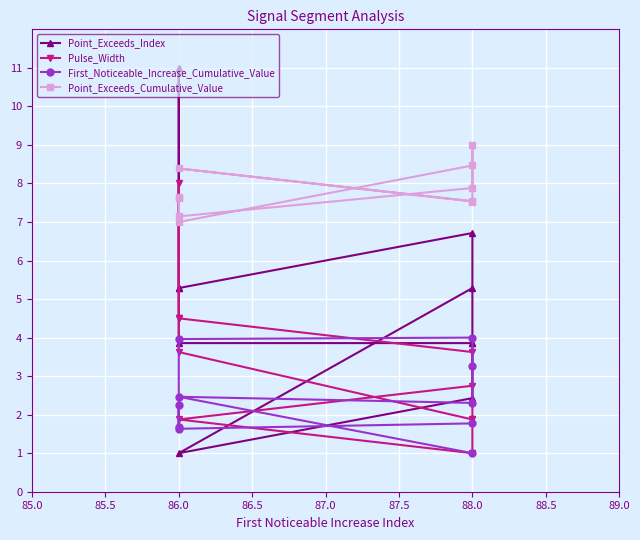

What are all the series names shown in the legend?

Point_Exceeds_Index, Pulse_Width, First_Noticeable_Increase_Cumulative_Value, Point_Exceeds_Cumulative_Value